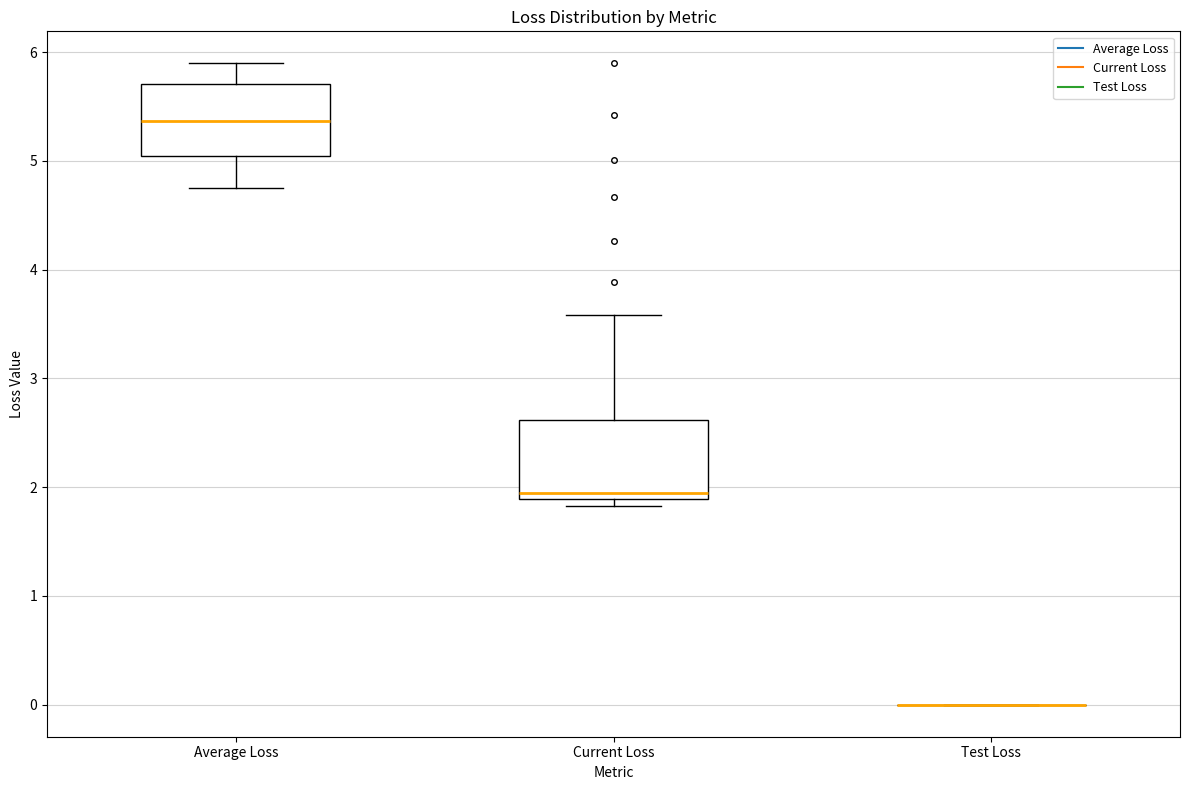

Reading left to right, transcribe this box plot: for each box, give where its median line is, the range the box spans, and where its two whiskers end, as read against the y-axis. The values are not printed on the chart, so give them approximately, as read against the axis.

Average Loss: median 5.4, box 5.0 to 5.7, whiskers 4.7 to 5.9
Current Loss: median 1.9 (just above the box's lower edge), box 1.9 to 2.6, whiskers 1.8 to 3.6
Test Loss: box collapsed to a line at 0.0, whiskers 0.0 to 0.0